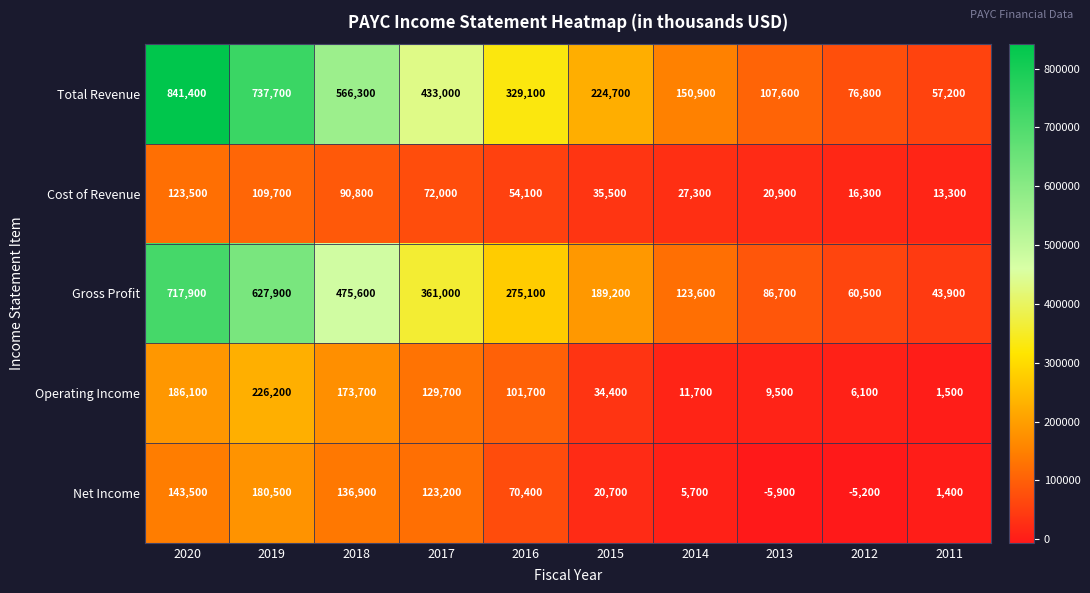

At which category does the chart reach its minimum across all series?

2013